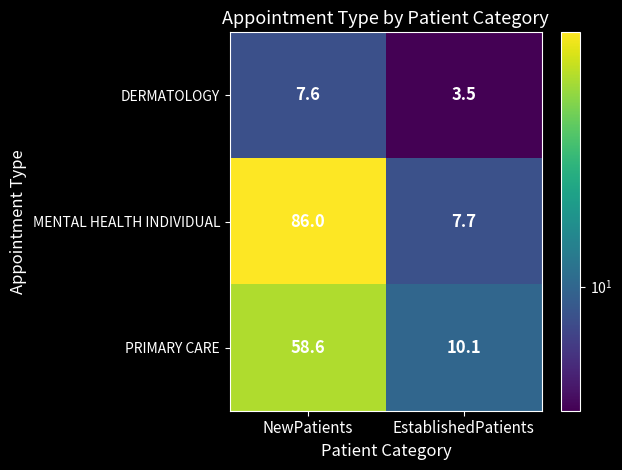

Rank the series at EstablishedPatients from lowest to highest value.

DERMATOLOGY, MENTAL HEALTH INDIVIDUAL, PRIMARY CARE